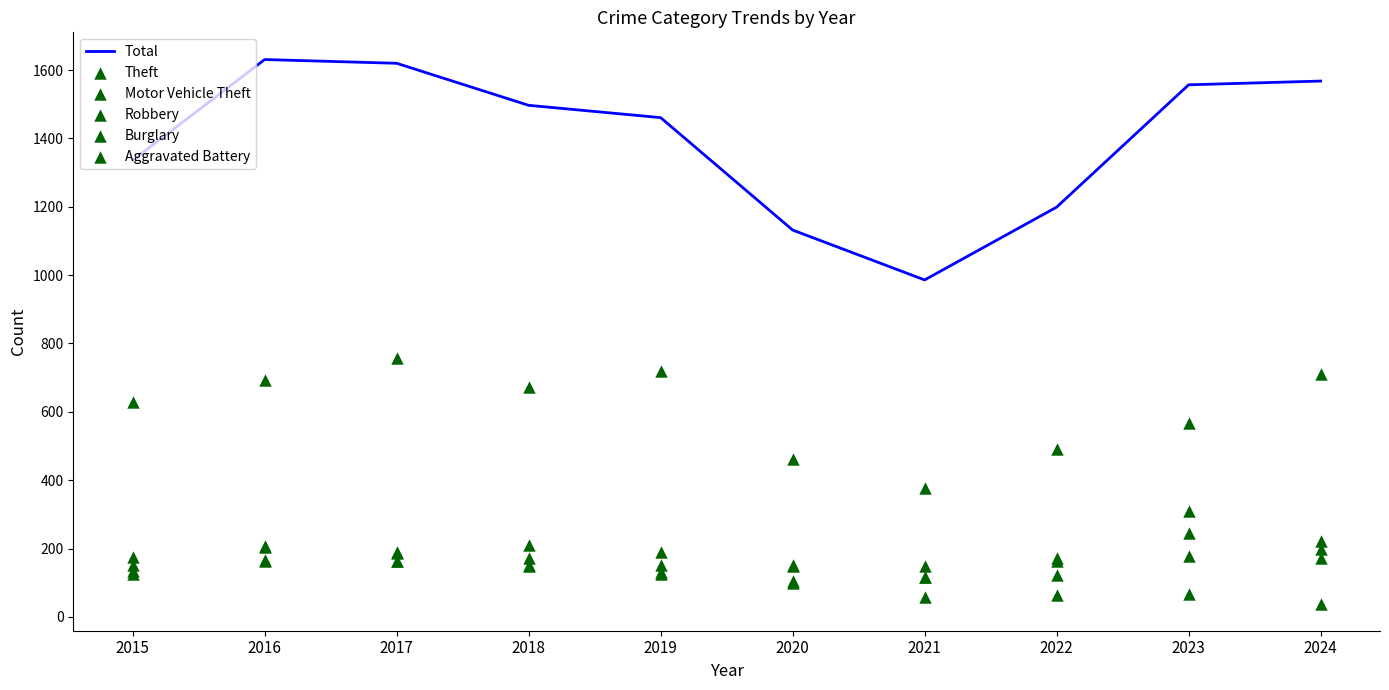

At how many categories does at least one series exceed 752?

10